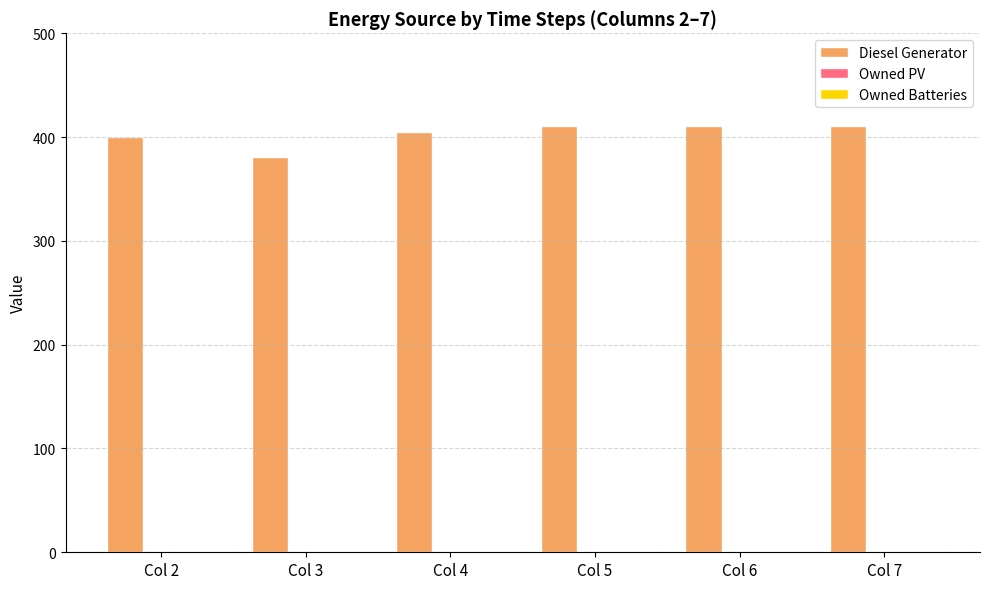

How many bars are there in total?

6